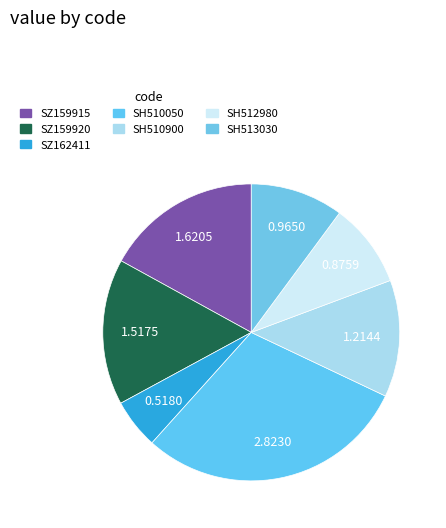

How many slices are in this pie chart?

7